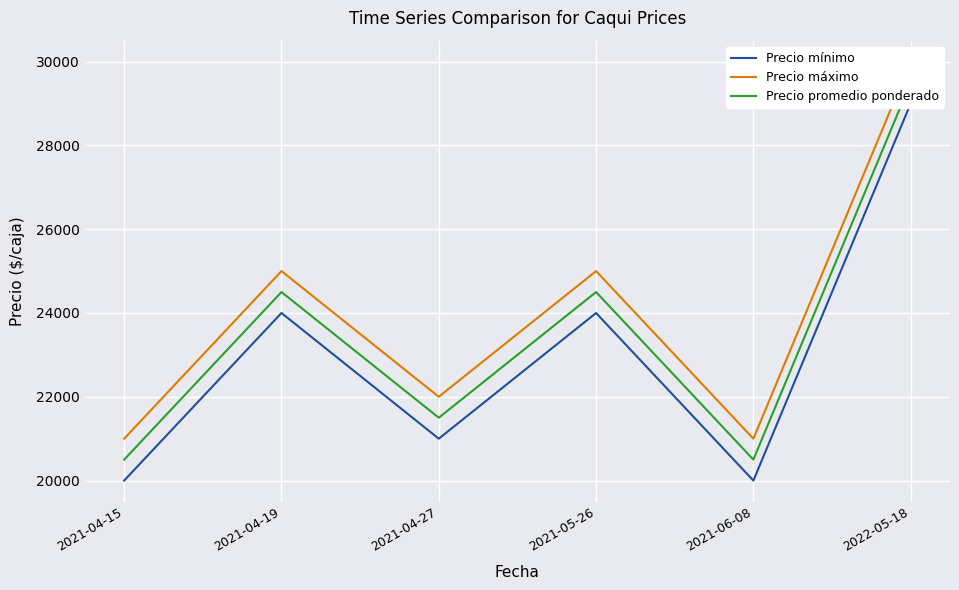

What is the average value of the Precio mínimo series?

23000